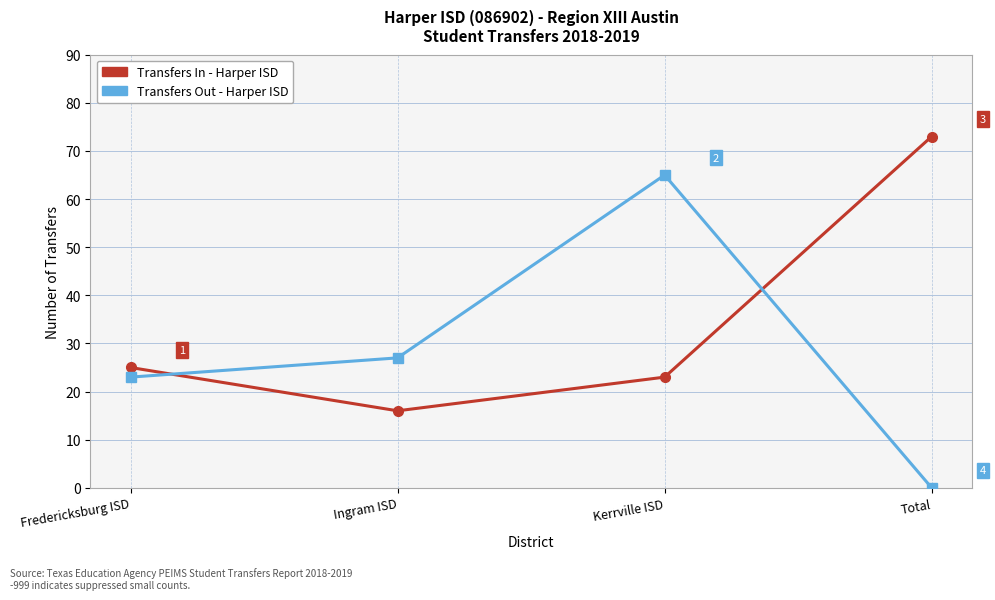

What is the maximum value shown in the chart?

73